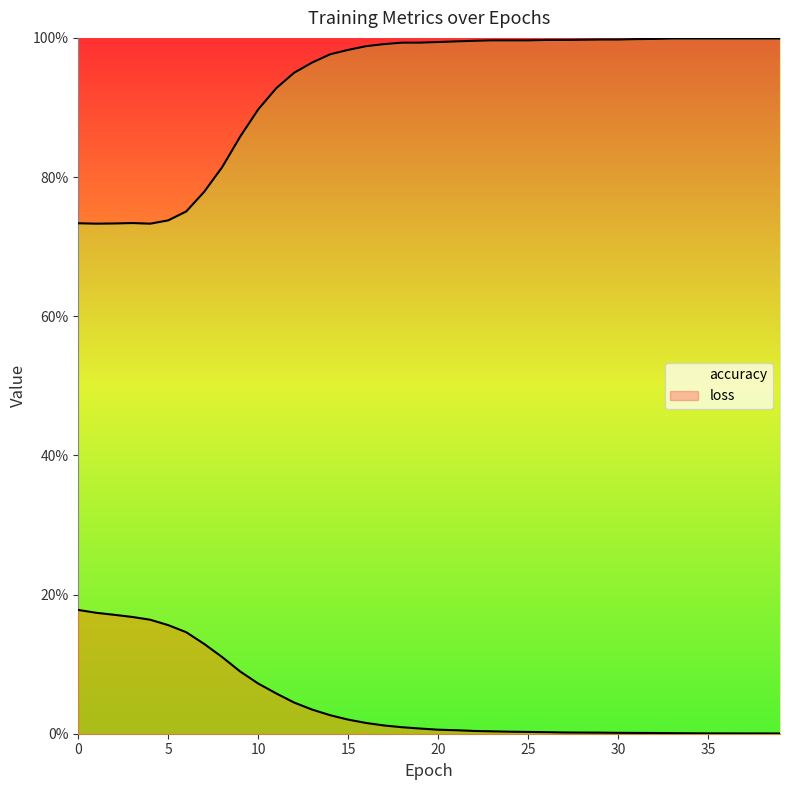

Reading left to right, extract all data points from this chart.

accuracy: 0.7	0.7	0.7	0.7	0.7	0.7	0.8	0.8	0.8	0.9	0.9	0.9	0.9	1.0	1.0	1.0	1.0	1.0	1.0	1.0	1.0	1.0	1.0	1.0	1.0	1.0	1.0	1.0	1.0	1.0	1.0	1.0	1.0	1.0	1.0	1.0	1.0	1.0	1.0	1.0
loss: 0.2	0.2	0.2	0.2	0.2	0.2	0.1	0.1	0.1	0.1	0.1	0.1	0.0	0.0	0.0	0.0	0.0	0.0	0.0	0.0	0.0	0.0	0.0	0.0	0.0	0.0	0.0	0.0	0.0	0.0	0.0	0.0	0.0	0.0	0.0	0.0	0.0	0.0	0.0	0.0